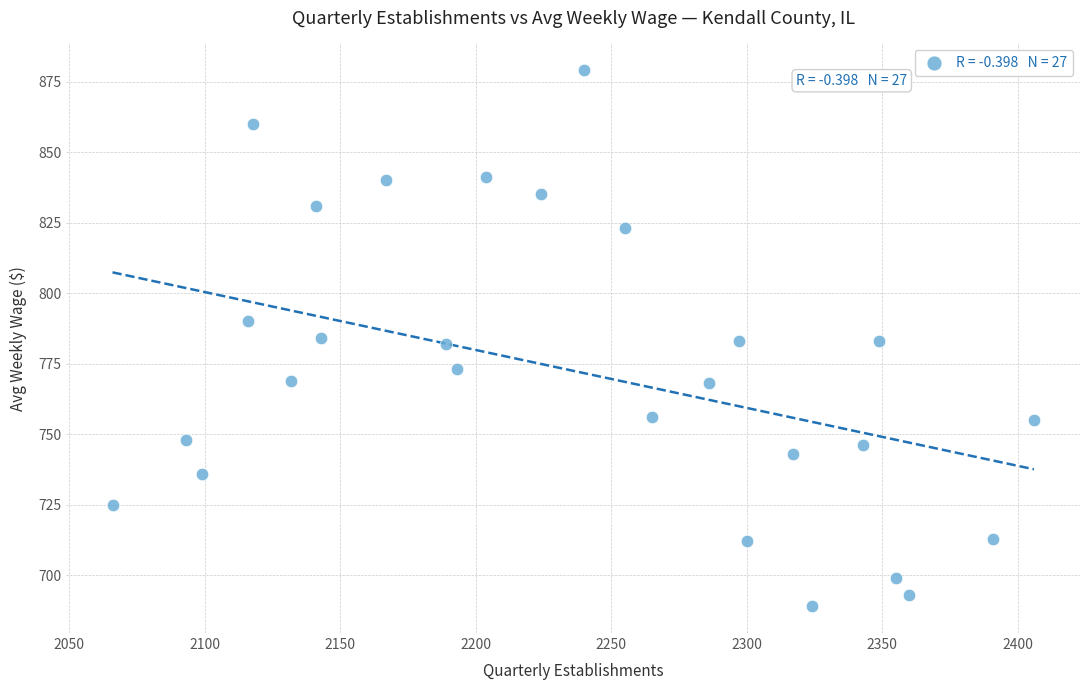

What is the range of Y values (max minus min)?

190